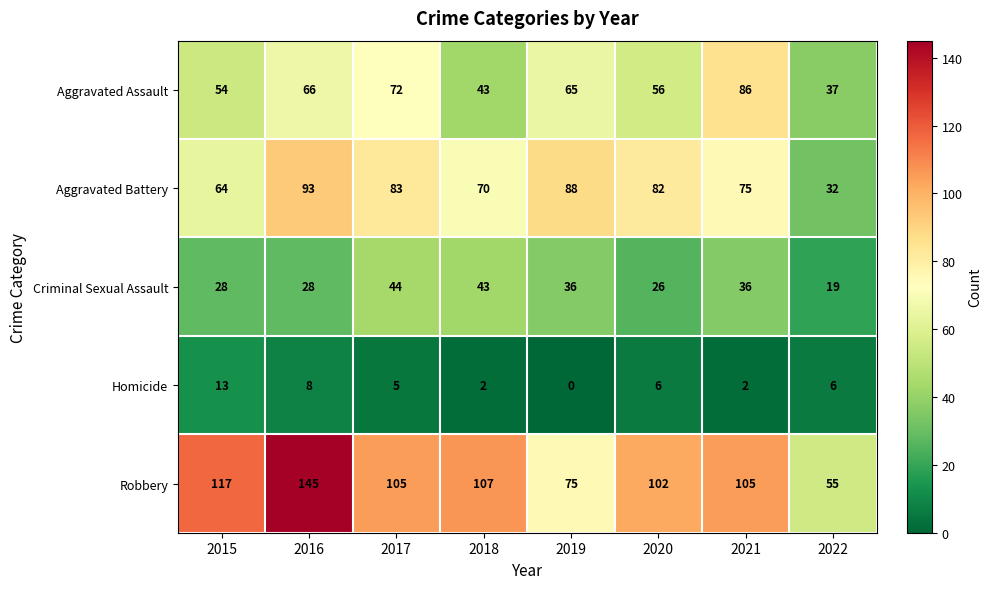

What is the difference between the Aggravated Assault values at 2018 and 2017?

29